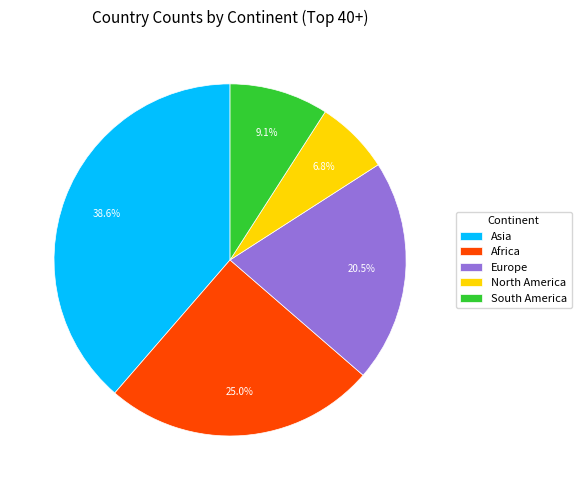

Which category has the smallest portion of the pie?

North America